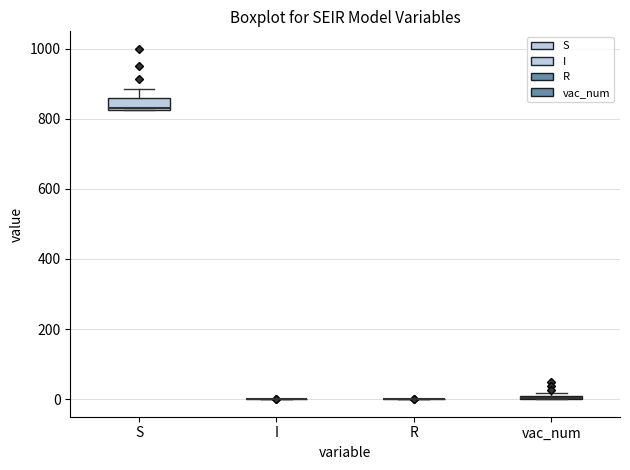

Where is the lower edge of the box for S on the y-axis? The values are not printed on the chart, so give them approximately, as read against the axis.

820